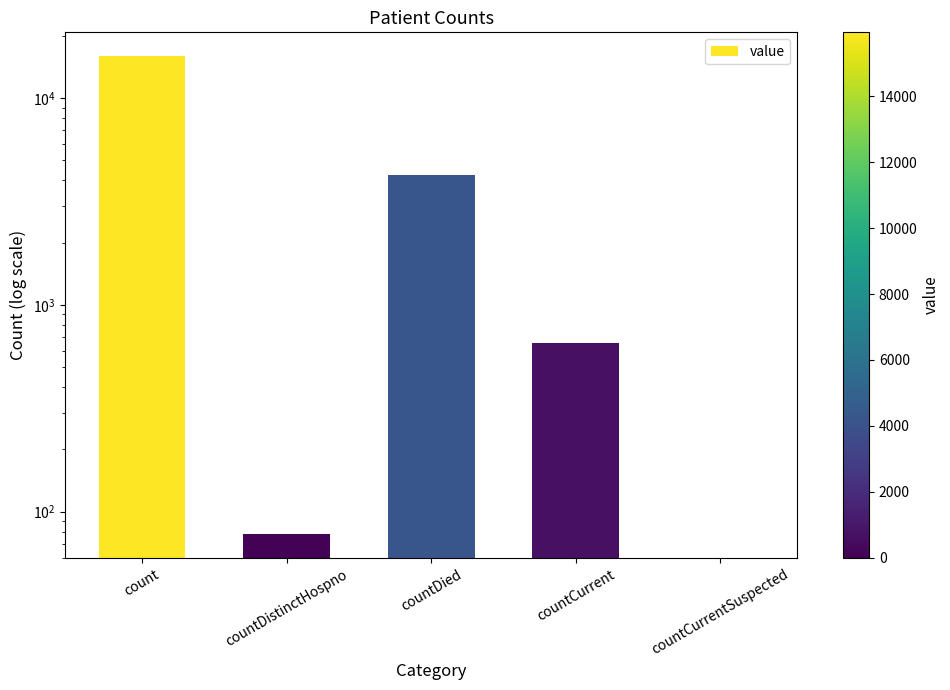

How many bars are there in total?

5